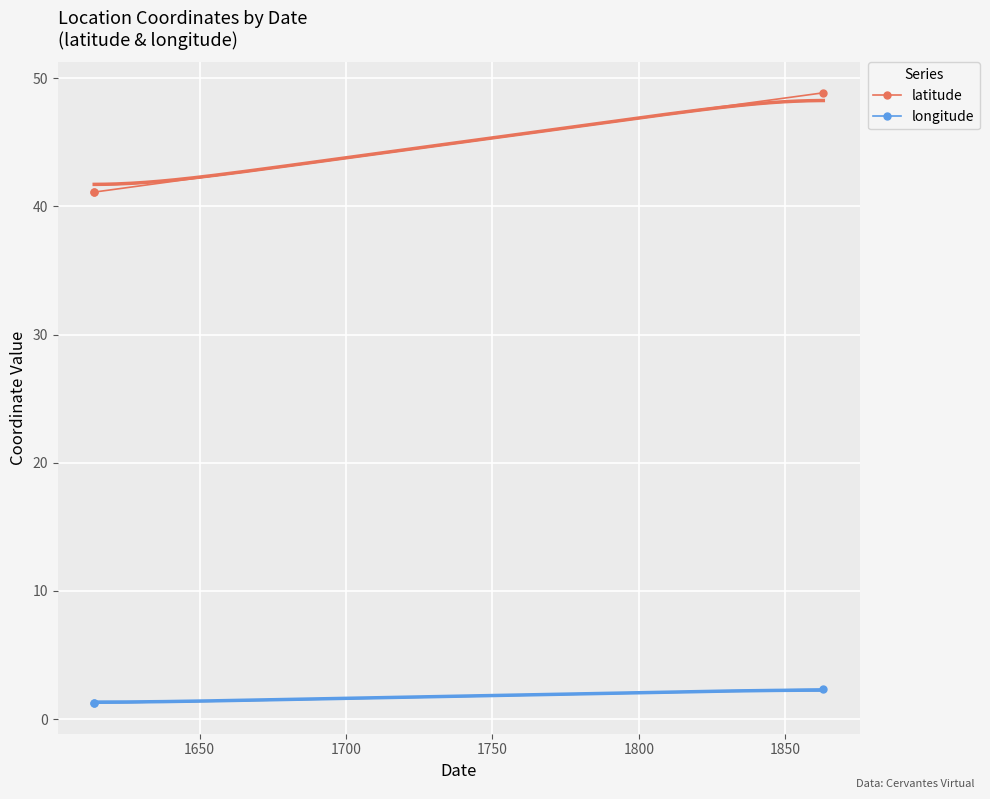

Rank the series at 1650 from lowest to highest value.

longitude, latitude